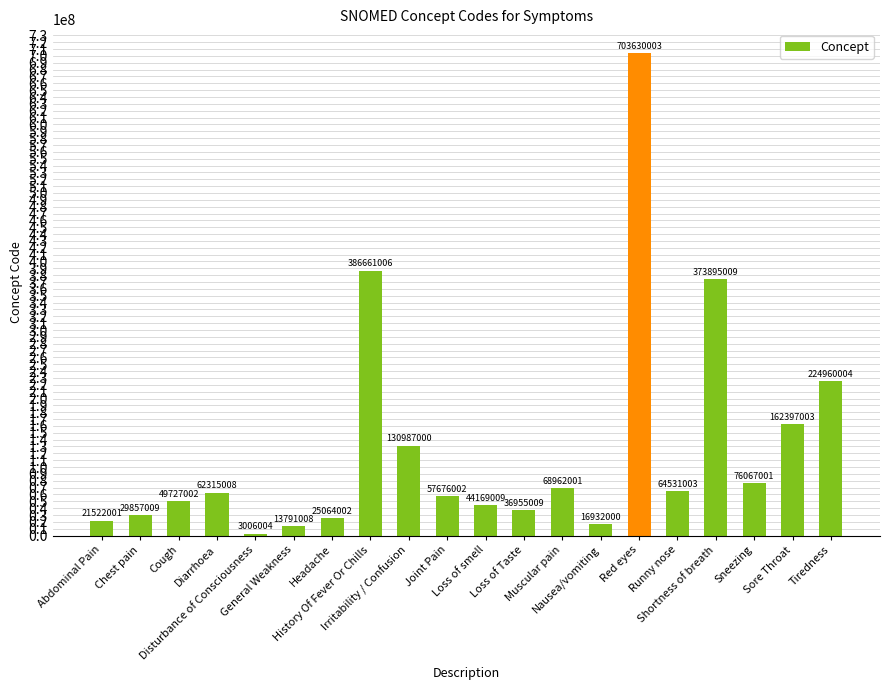

What is the change in value from Cough to General Weakness?

-35935994